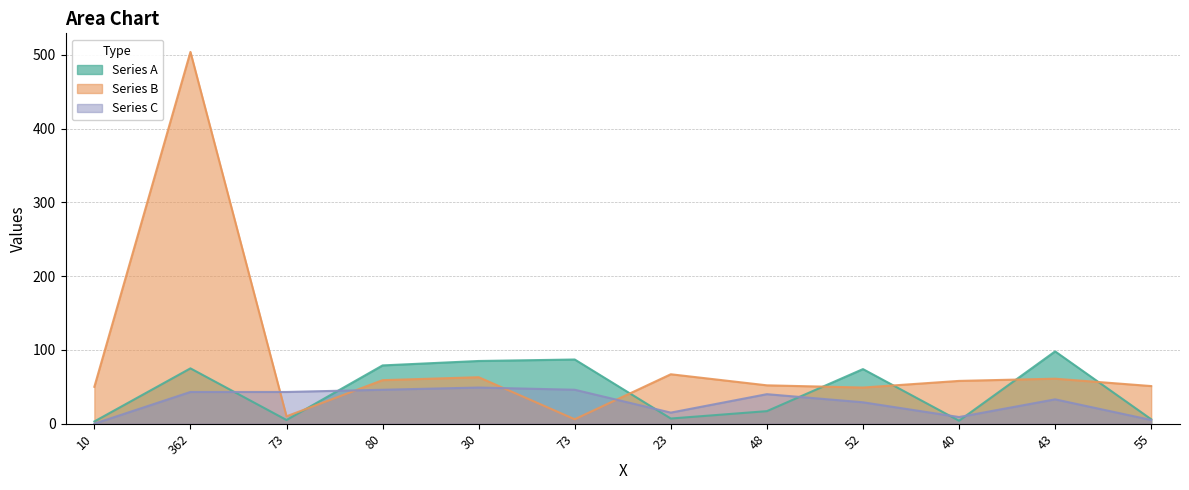

What is the sum of the Series A values at 362 and 48?

92